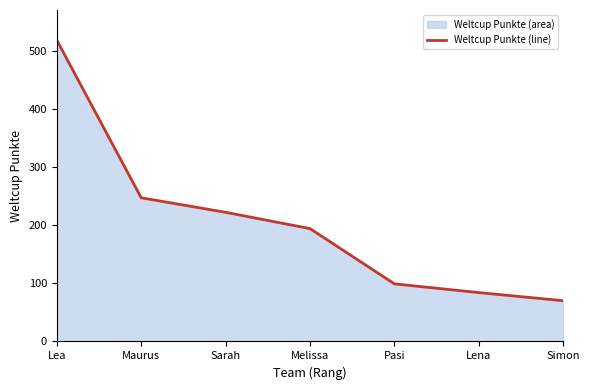

Where is the data nearest to the value 294?

Maurus